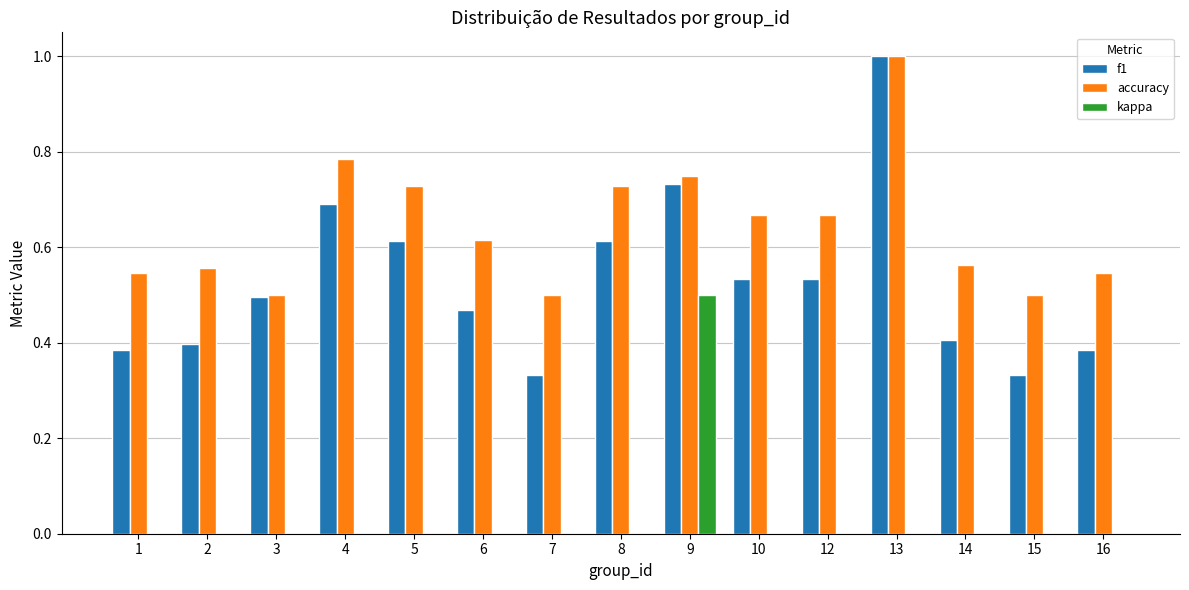

How many groups of bars are there?

15